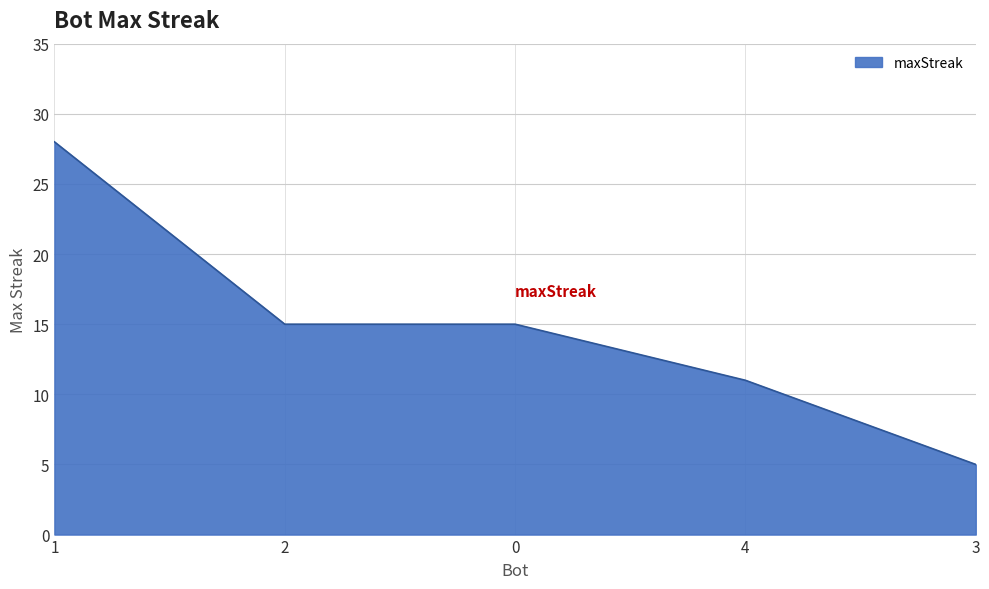

What is the difference between the second highest and minimum values?

10